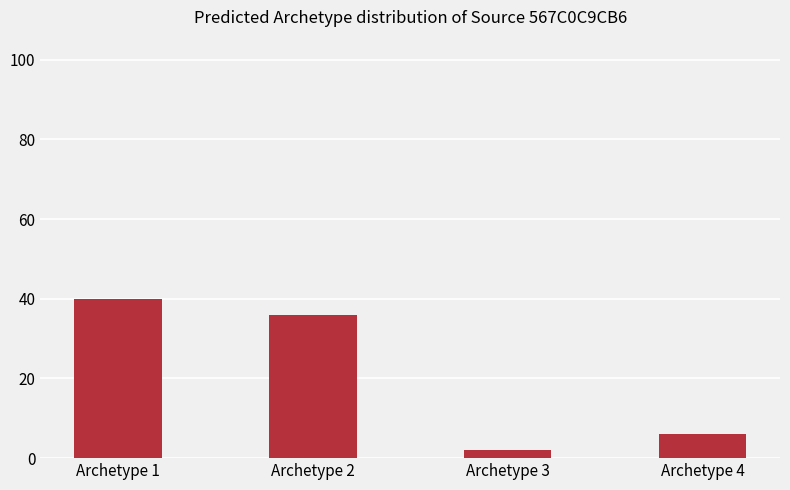

What is the smallest value displayed?

2